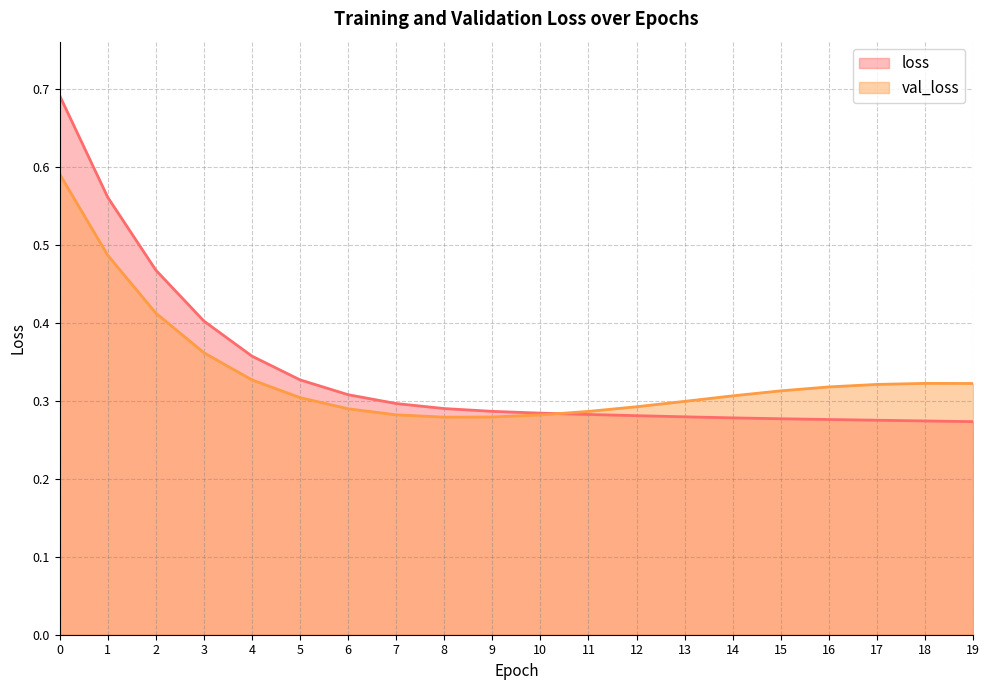

What is the difference between the second highest and second lowest values in the loss series?

0.3